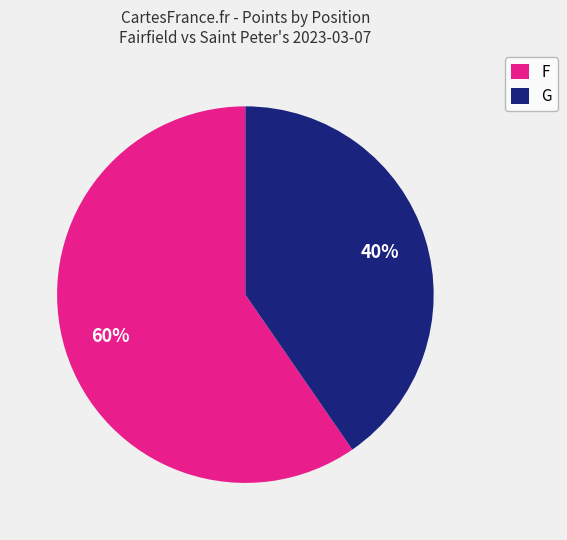

How many segments does this pie chart have?

2